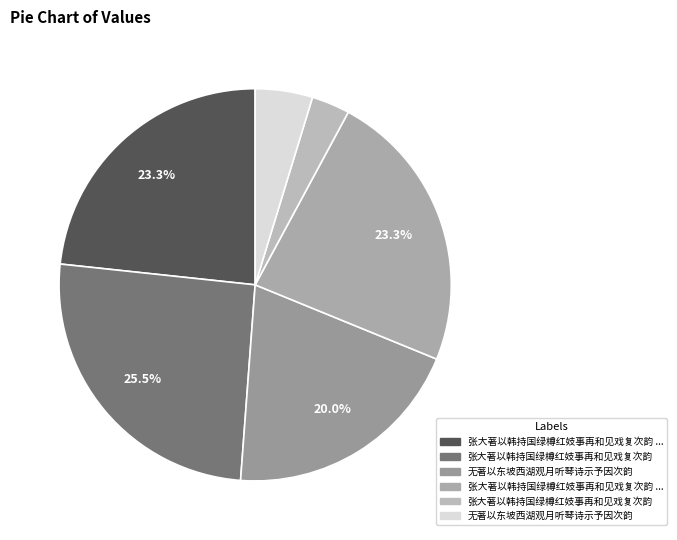

How many segments does this pie chart have?

6